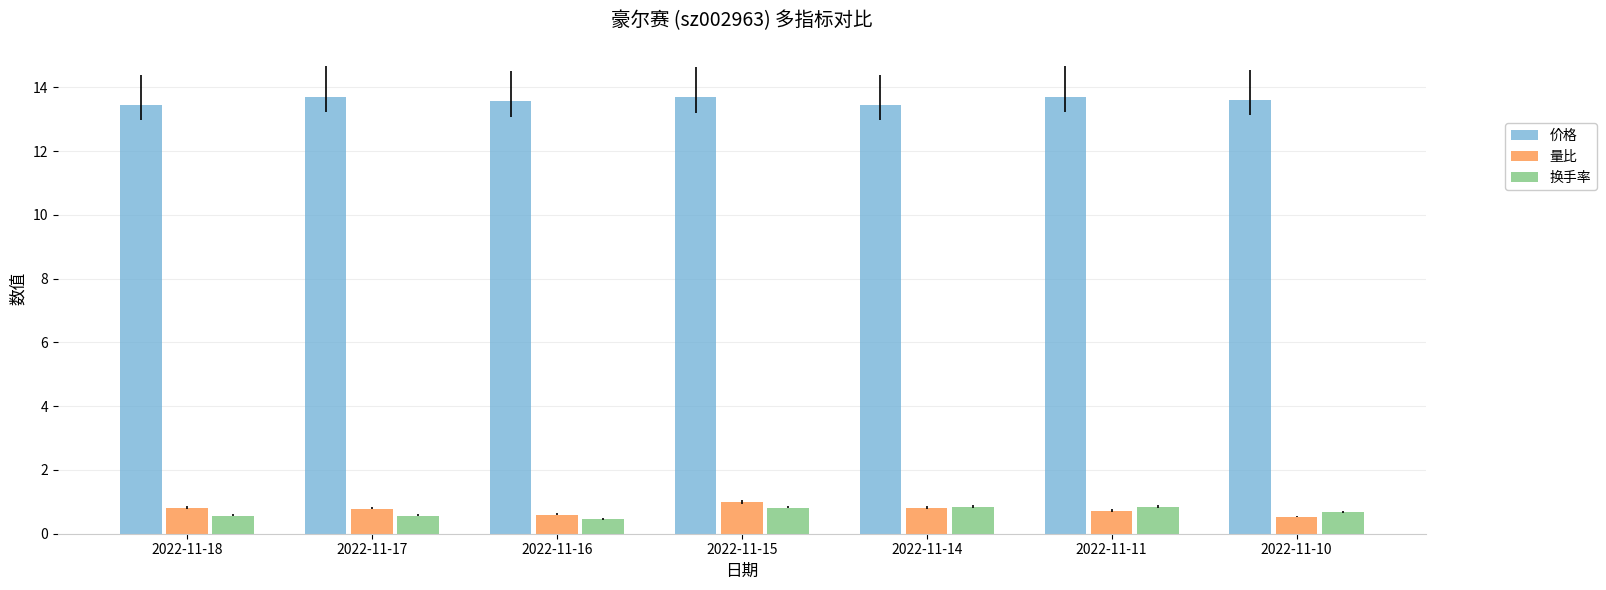

What is the spread (max minus min) of values at 2022-11-11?

13.0